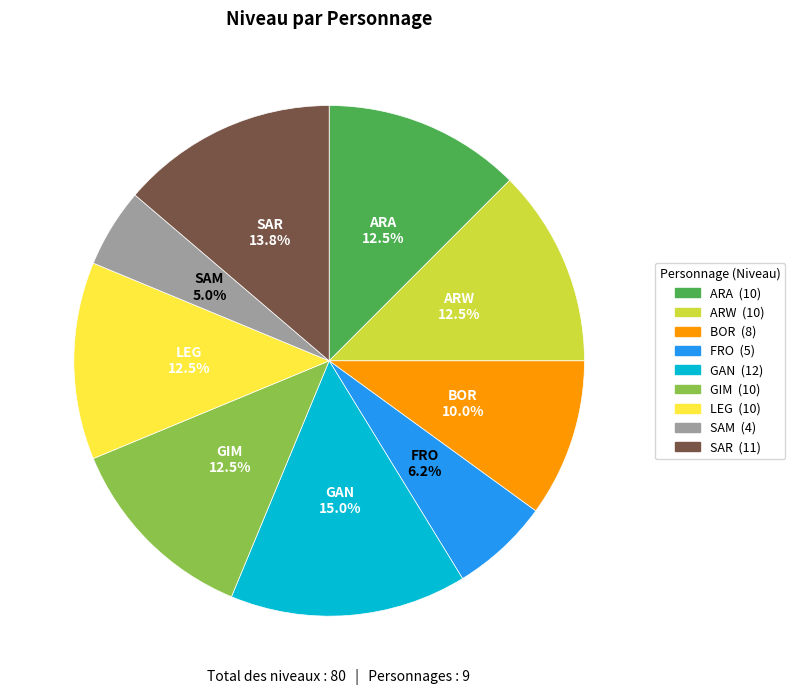

Does any single category account for the majority?

No